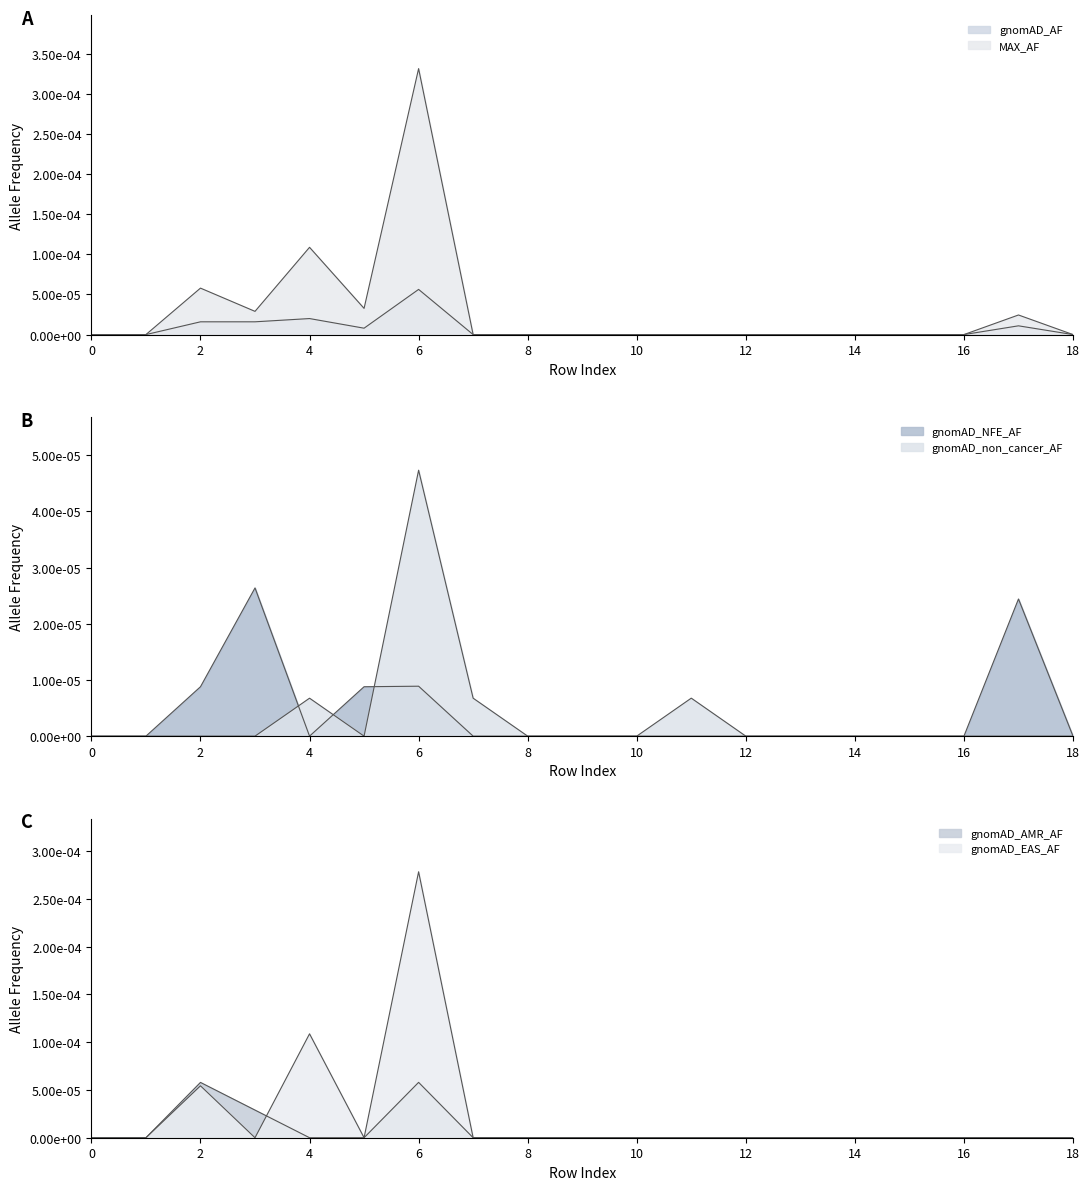

Rank the series by their maximum value, from lowest to highest.

gnomAD_NFE_AF, gnomAD_non_cancer_AF, gnomAD_AF, gnomAD_AMR_AF, gnomAD_EAS_AF, MAX_AF